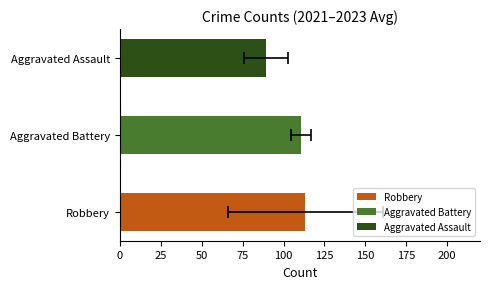

Does the chart contain stacked bars?

No